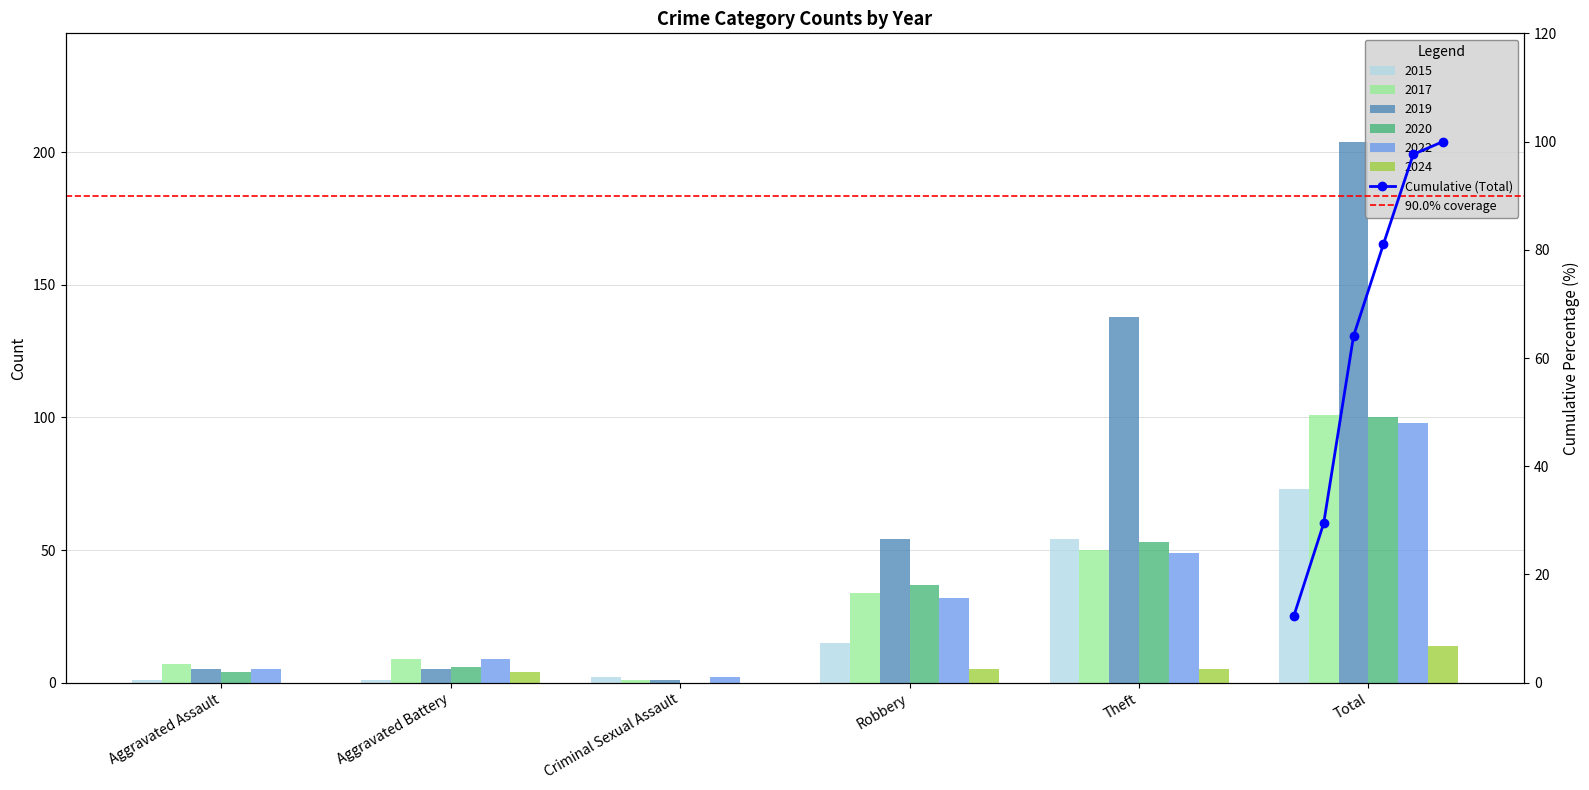

Which category has the highest value in the 2015 series?

Total